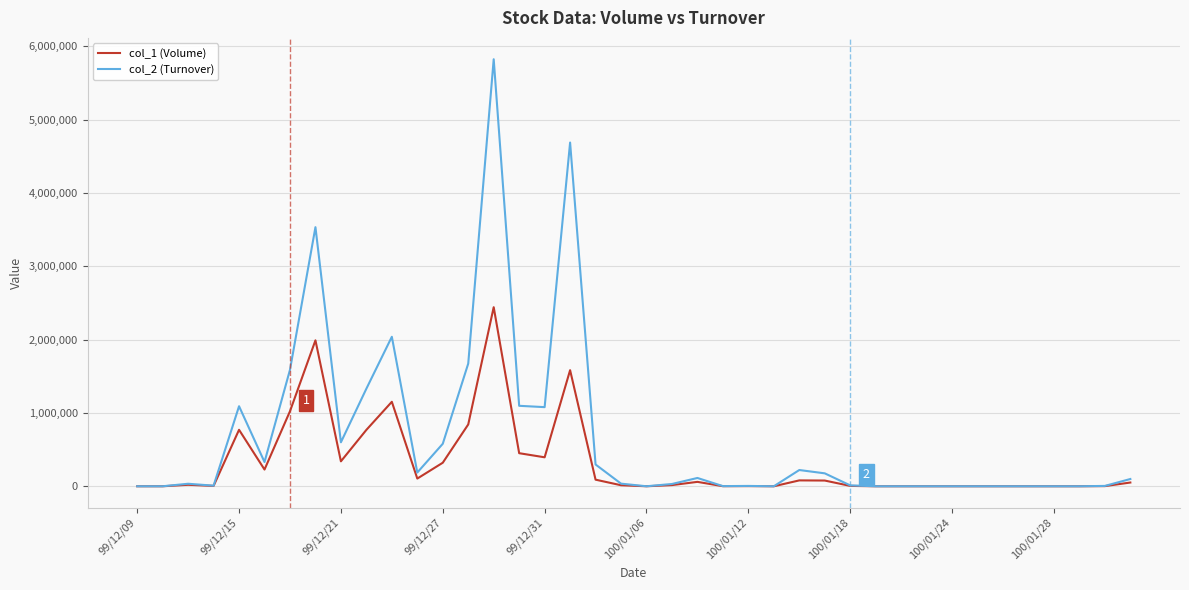

What is the sum of all col_2 (Turnover) values?

26678350